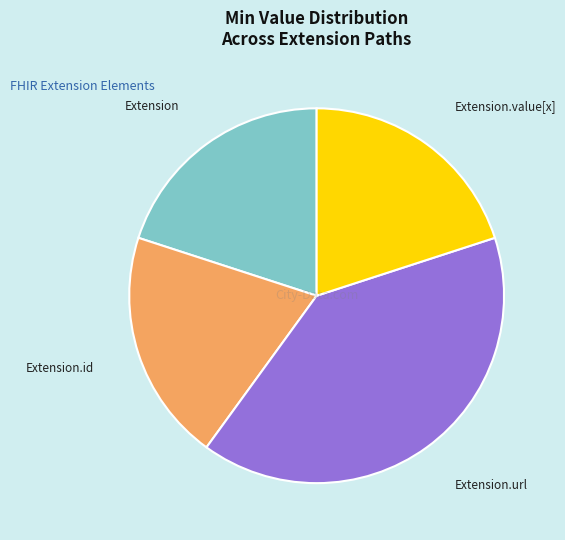

Which has a higher value, Extension.url or Extension.id?

Extension.url